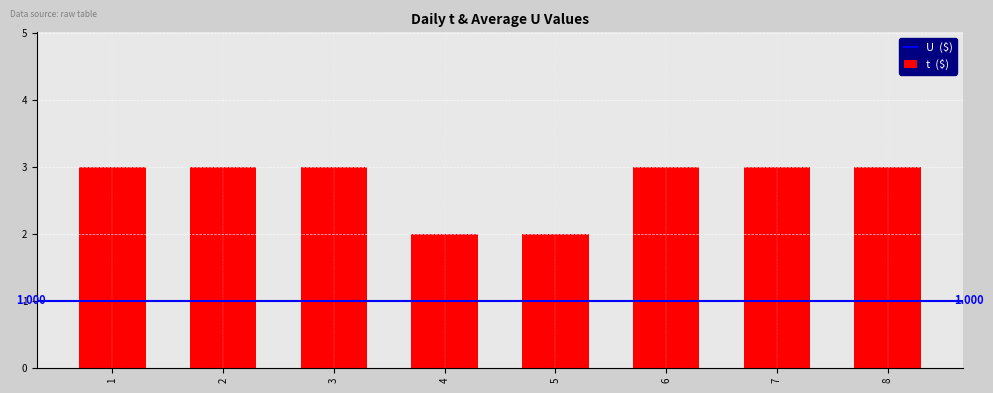

Does the chart contain any negative values?

No